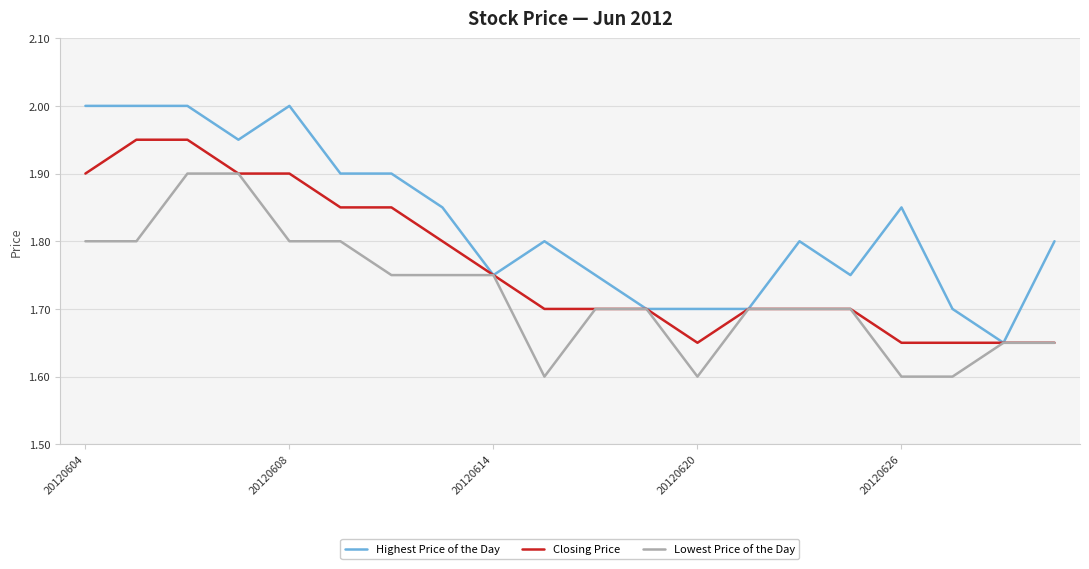

List the series in order of their peak value, highest first.

Highest Price of the Day, Closing Price, Lowest Price of the Day